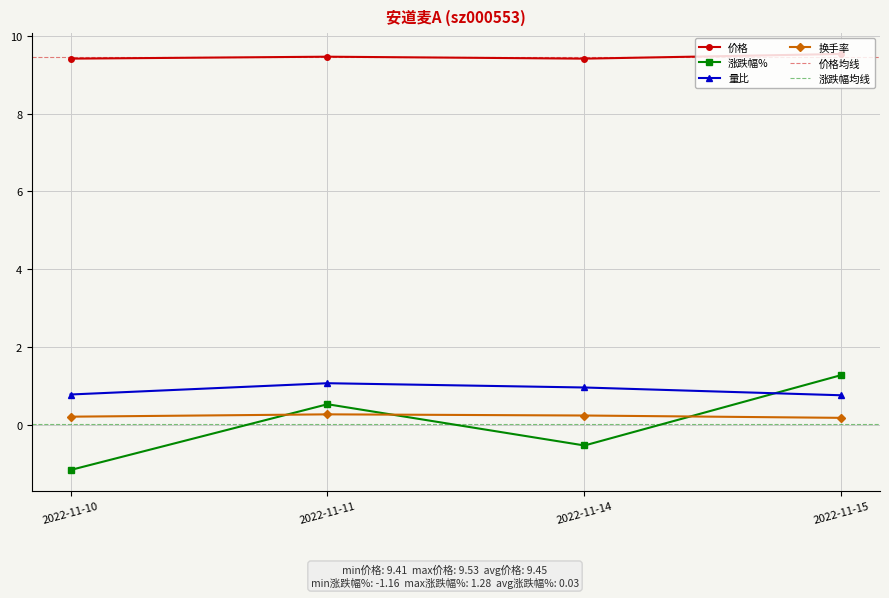

Count the 量比 values in the range 0 to 1.

3